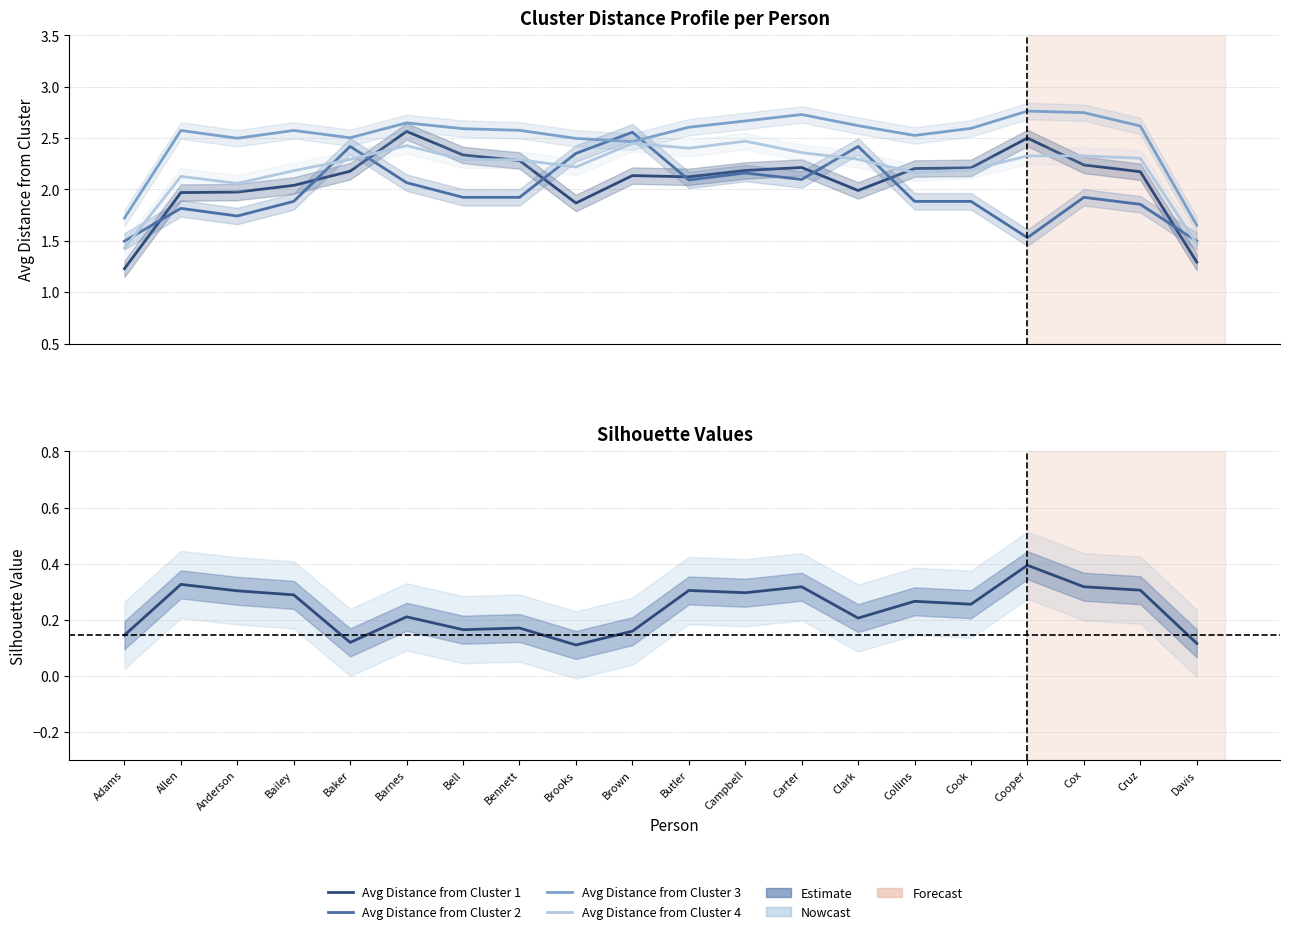

How many lines are shown in the chart?

5